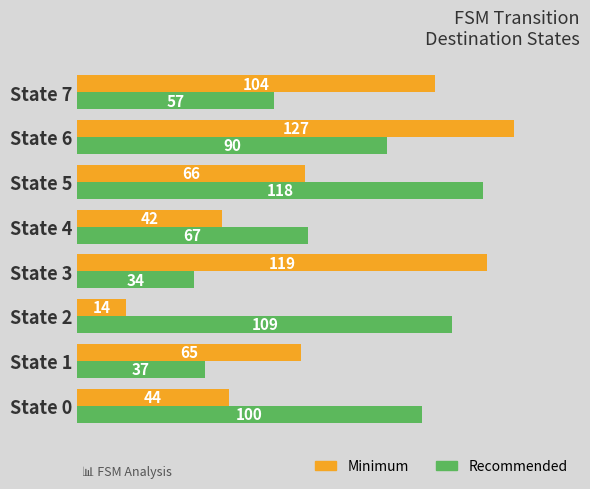

The value of Minimum at State 6 is 127. True or false?

True